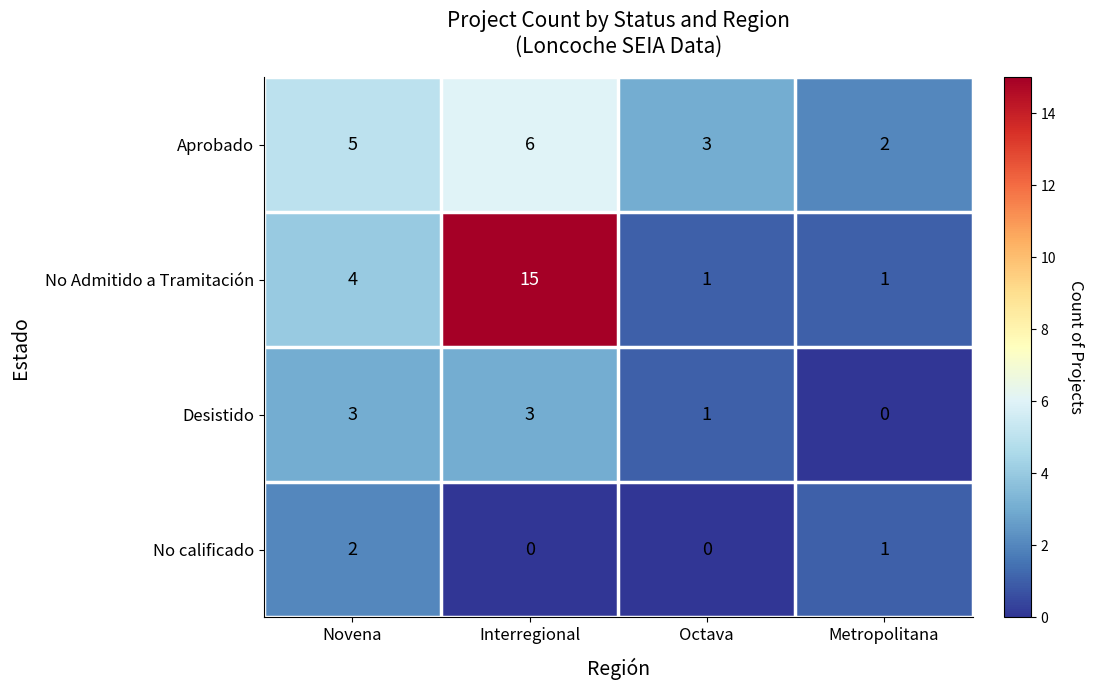

What is the maximum value for Desistido?

3